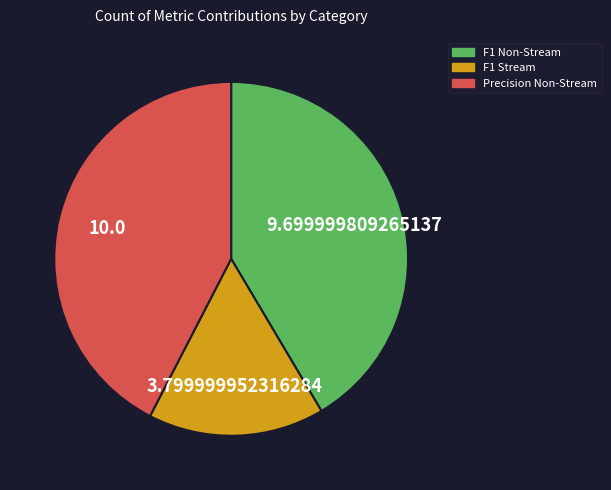

Is there a majority slice in this chart?

No